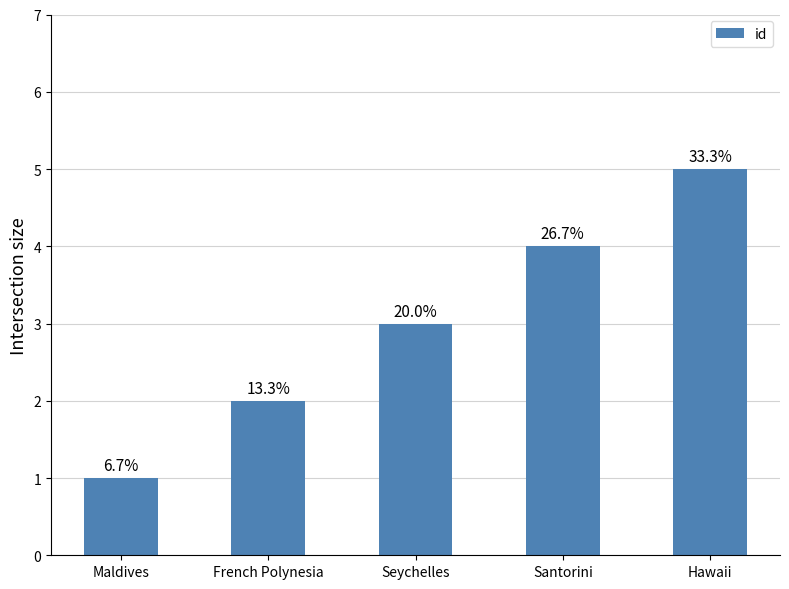

What is the label of the 2nd bar from the left?

French Polynesia